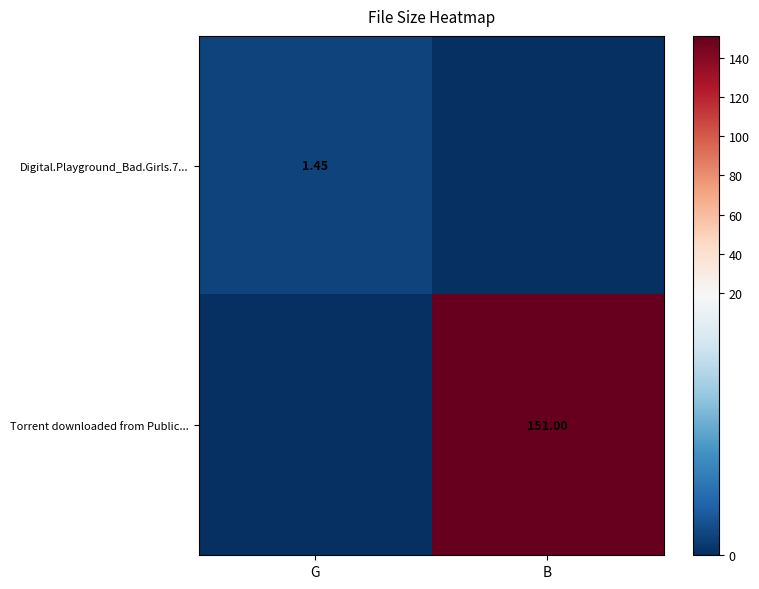

The value of Torrent downloaded from Public... at B is 221.5. True or false?

False